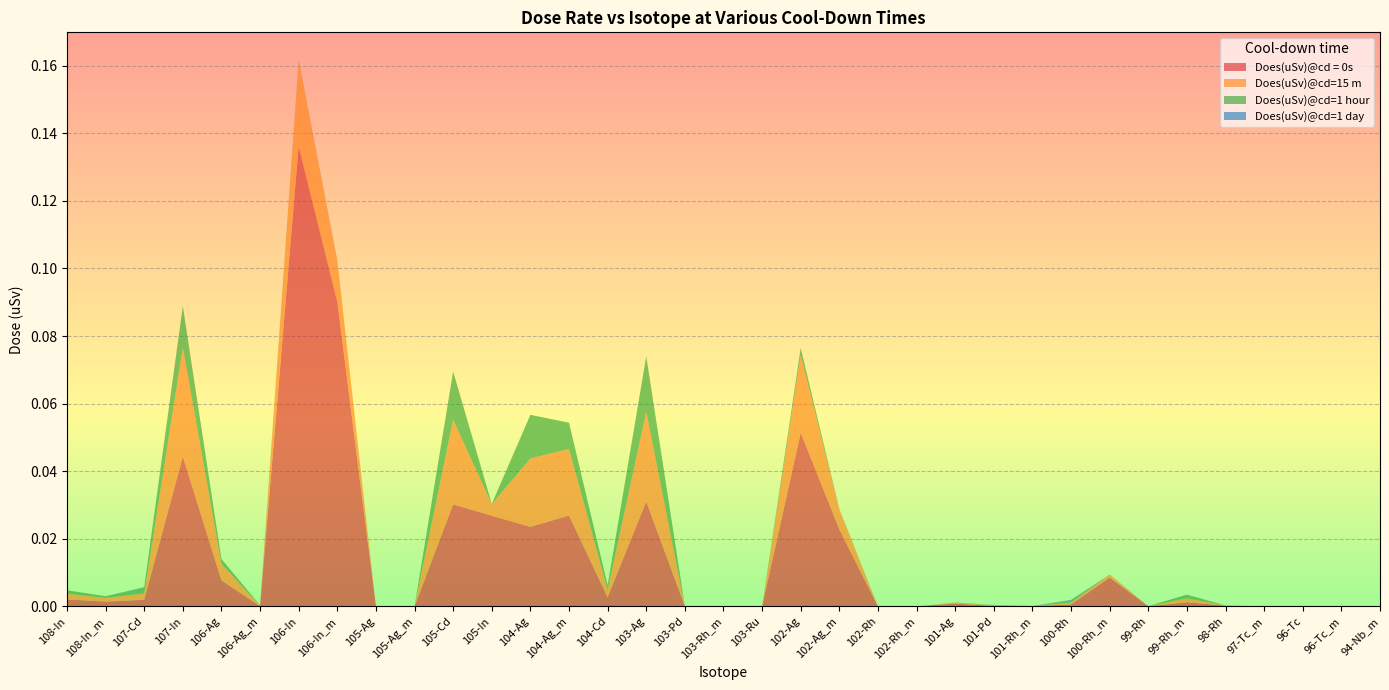

Reading left to right, extract all data points from this chart.

Does(uSv)@cd = 0s: 108-In=0.0	108-In_m=0.0	107-Cd=0.0	107-In=0.0	106-Ag=0.0	106-Ag_m=0.0	106-In=0.1	106-In_m=0.1	105-Ag=0.0	105-Ag_m=0.0	105-Cd=0.0	105-In=0.0	104-Ag=0.0	104-Ag_m=0.0	104-Cd=0.0	103-Ag=0.0	103-Pd=0.0	103-Rh_m=0.0	103-Ru=0.0	102-Ag=0.1	102-Ag_m=0.0	102-Rh=0.0	102-Rh_m=0.0	101-Ag=0.0	101-Pd=0.0	101-Rh_m=0.0	100-Rh=0.0	100-Rh_m=0.0	99-Rh=0.0	99-Rh_m=0.0	98-Rh=0.0	97-Tc_m=0.0	96-Tc=0.0	96-Tc_m=0.0	94-Nb_m=0.0
Does(uSv)@cd=15 m: 108-In=0.0	108-In_m=0.0	107-Cd=0.0	107-In=0.0	106-Ag=0.0	106-Ag_m=0.0	106-In=0.0	106-In_m=0.0	105-Ag=0.0	105-Ag_m=0.0	105-Cd=0.0	105-In=0.0	104-Ag=0.0	104-Ag_m=0.0	104-Cd=0.0	103-Ag=0.0	103-Pd=0.0	103-Rh_m=0.0	103-Ru=0.0	102-Ag=0.0	102-Ag_m=0.0	102-Rh=0.0	102-Rh_m=0.0	101-Ag=0.0	101-Pd=0.0	101-Rh_m=0.0	100-Rh=0.0	100-Rh_m=0.0	99-Rh=0.0	99-Rh_m=0.0	98-Rh=0.0	97-Tc_m=0.0	96-Tc=0.0	96-Tc_m=0.0	94-Nb_m=0.0
Does(uSv)@cd=1 hour: 108-In=0.0	108-In_m=0.0	107-Cd=0.0	107-In=0.0	106-Ag=0.0	106-Ag_m=0.0	106-In=0.0	106-In_m=0.0	105-Ag=0.0	105-Ag_m=0.0	105-Cd=0.0	105-In=0.0	104-Ag=0.0	104-Ag_m=0.0	104-Cd=0.0	103-Ag=0.0	103-Pd=0.0	103-Rh_m=0.0	103-Ru=0.0	102-Ag=0.0	102-Ag_m=0.0	102-Rh=0.0	102-Rh_m=0.0	101-Ag=0.0	101-Pd=0.0	101-Rh_m=0.0	100-Rh=0.0	100-Rh_m=0.0	99-Rh=0.0	99-Rh_m=0.0	98-Rh=0.0	97-Tc_m=0.0	96-Tc=0.0	96-Tc_m=0.0	94-Nb_m=0.0
Does(uSv)@cd=1 day: 108-In=0.0	108-In_m=0.0	107-Cd=0.0	107-In=0.0	106-Ag=0.0	106-Ag_m=0.0	106-In=0.0	106-In_m=0.0	105-Ag=0.0	105-Ag_m=0.0	105-Cd=0.0	105-In=0.0	104-Ag=0.0	104-Ag_m=0.0	104-Cd=0.0	103-Ag=0.0	103-Pd=0.0	103-Rh_m=0.0	103-Ru=0.0	102-Ag=0.0	102-Ag_m=0.0	102-Rh=0.0	102-Rh_m=0.0	101-Ag=0.0	101-Pd=0.0	101-Rh_m=0.0	100-Rh=0.0	100-Rh_m=0.0	99-Rh=0.0	99-Rh_m=0.0	98-Rh=0.0	97-Tc_m=0.0	96-Tc=0.0	96-Tc_m=0.0	94-Nb_m=0.0